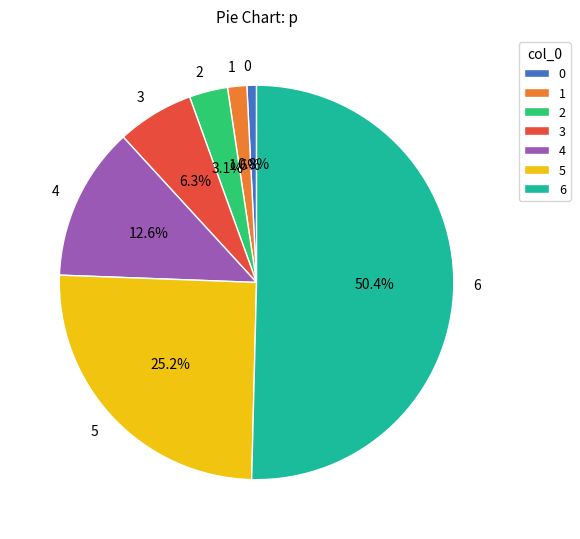

What percentage is NOT represented by 2?

96.9%